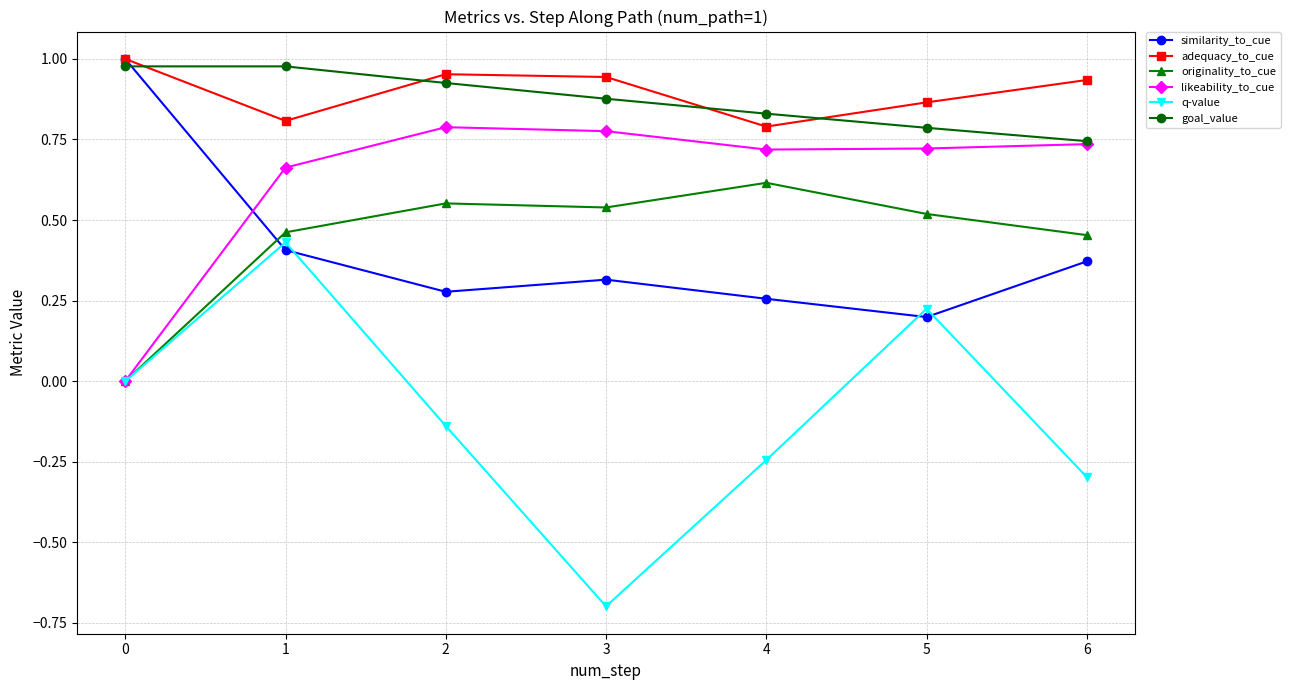

List the labels in order of q-value value, smallest first.

3, 6, 4, 2, 0, 5, 1